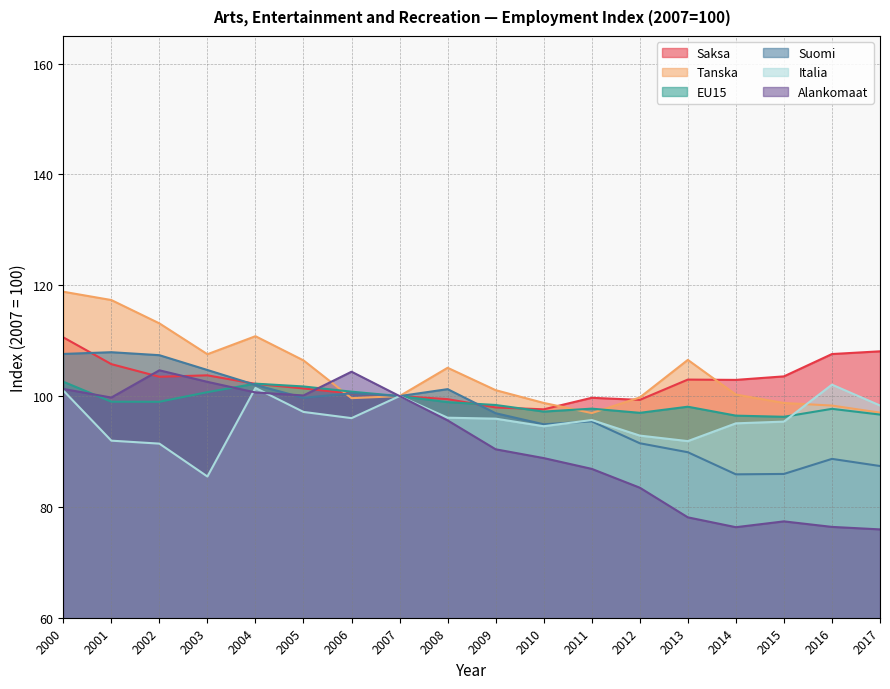

How many data points in Suomi are less than 99?

9